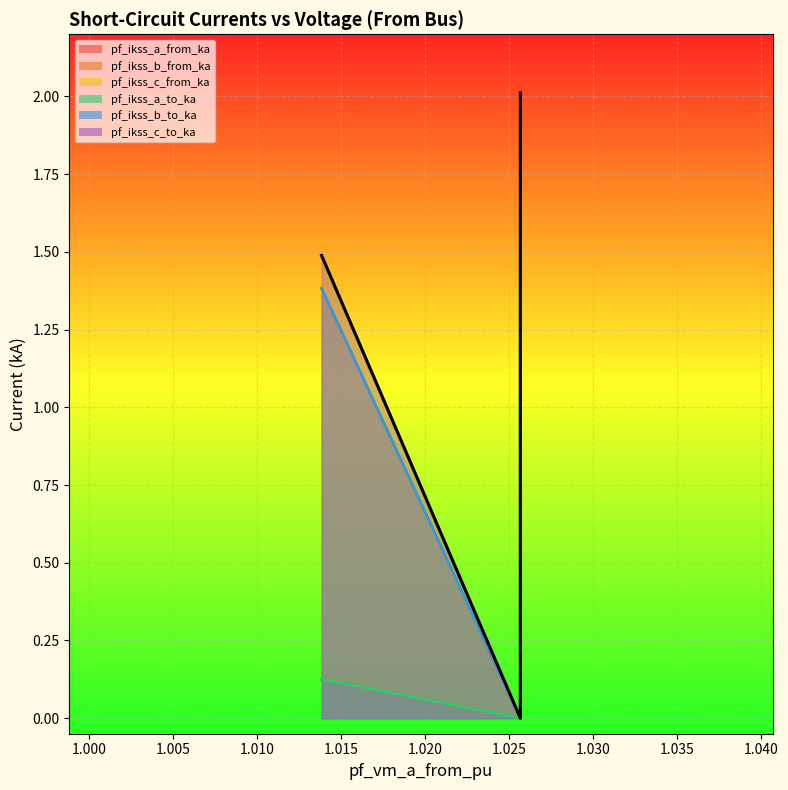

Does the chart display data point markers on the line(s)?

No